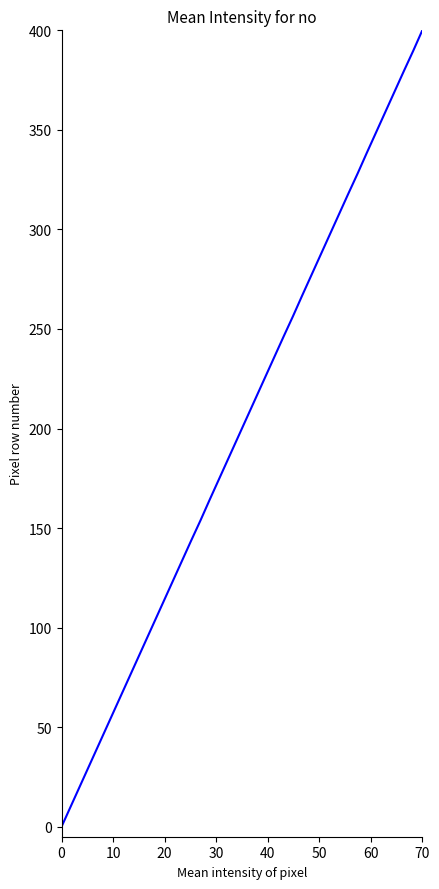

How many positive values are there?

39